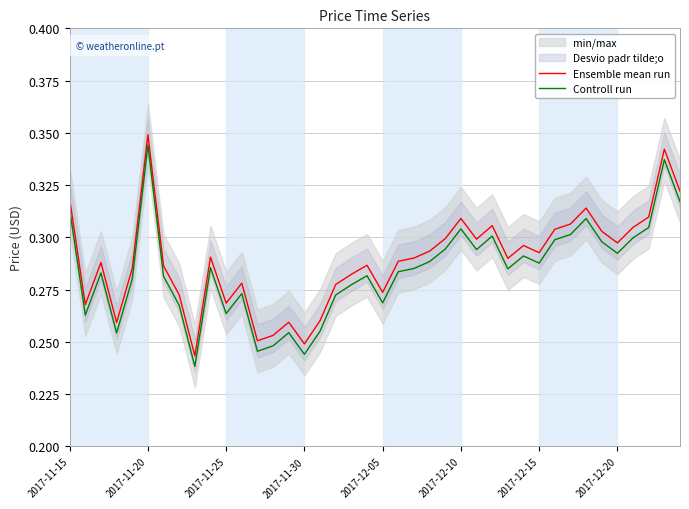

List the series in order of their peak value, highest first.

Ensemble mean run, Controll run